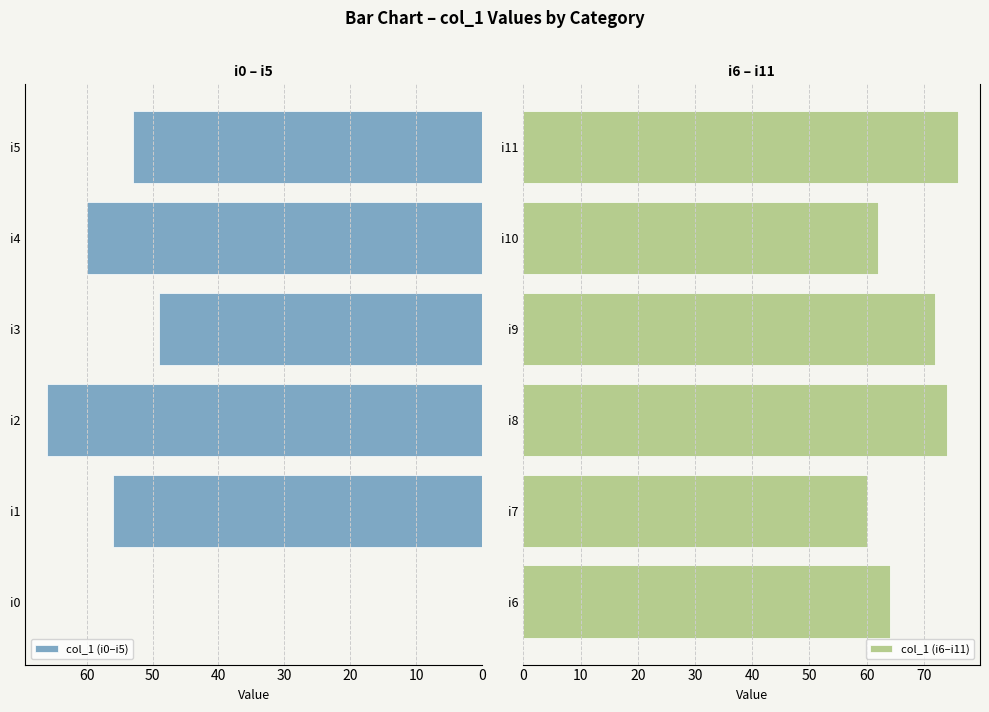

What is the greatest value displayed?

76